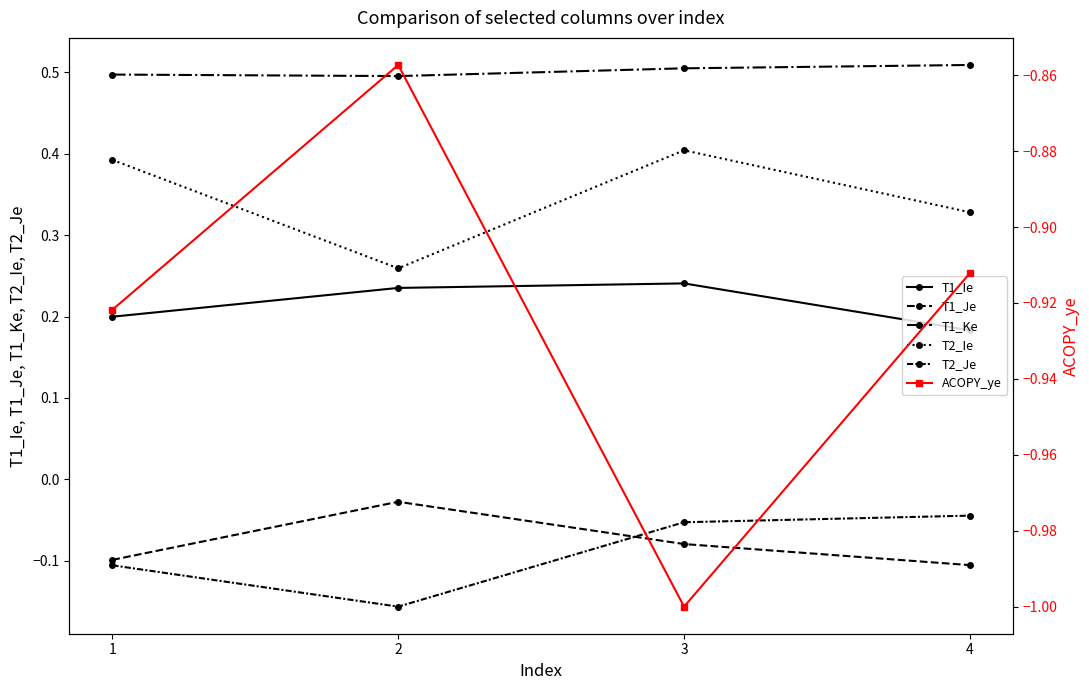

Reading left to right, extract all data points from this chart.

T1_Ie: 1=0.2	2=0.2	3=0.2	4=0.2
T1_Je: 1=-0.1	2=-0.0	3=-0.1	4=-0.1
T1_Ke: 1=0.5	2=0.5	3=0.5	4=0.5
T2_Ie: 1=0.4	2=0.3	3=0.4	4=0.3
T2_Je: 1=-0.1	2=-0.2	3=-0.1	4=-0.0
ACOPY_ye: 1=-0.9	2=-0.9	3=-1.0	4=-0.9